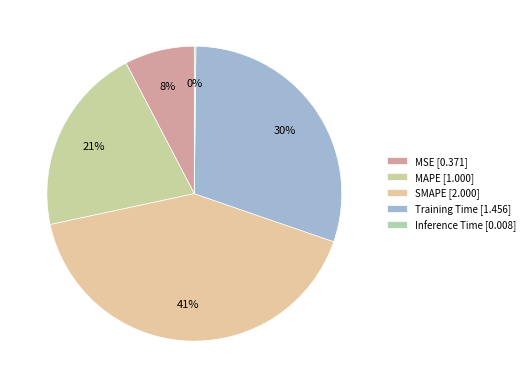

True or false: Inference Time accounts for 0% of the total.

True